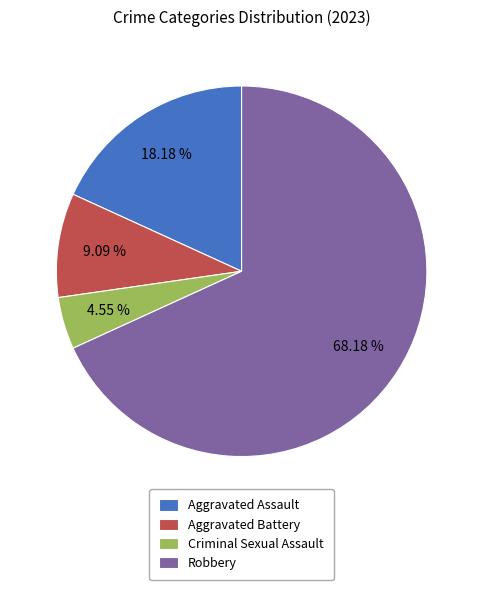

Between Aggravated Battery and Criminal Sexual Assault, which is larger?

Aggravated Battery